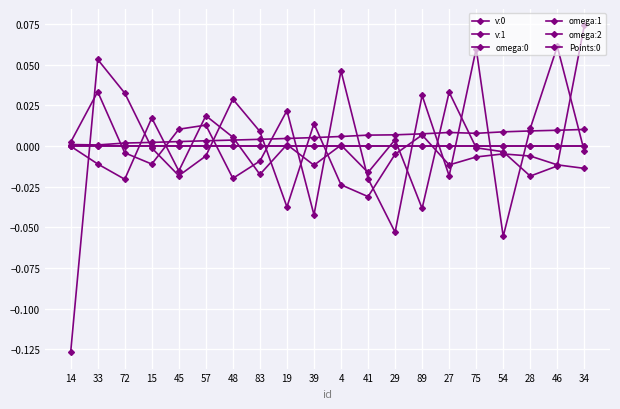

At 34, list the series in order from smallest to largest.

omega:2, omega:1, v:1, v:0, Points:0, omega:0